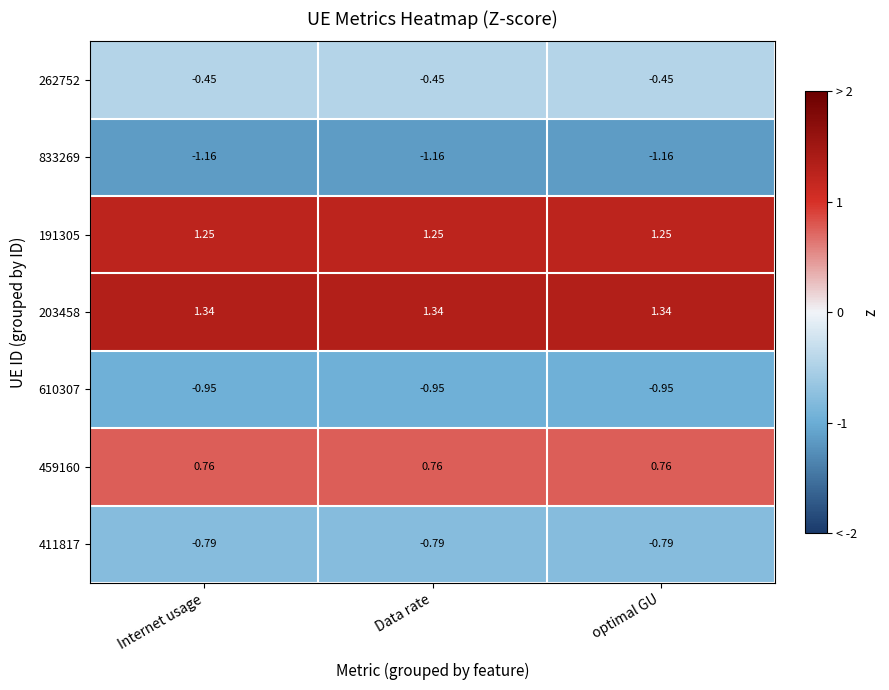

Is the value of 203458 at optimal GU greater than the value of 191305 at optimal GU?

Yes